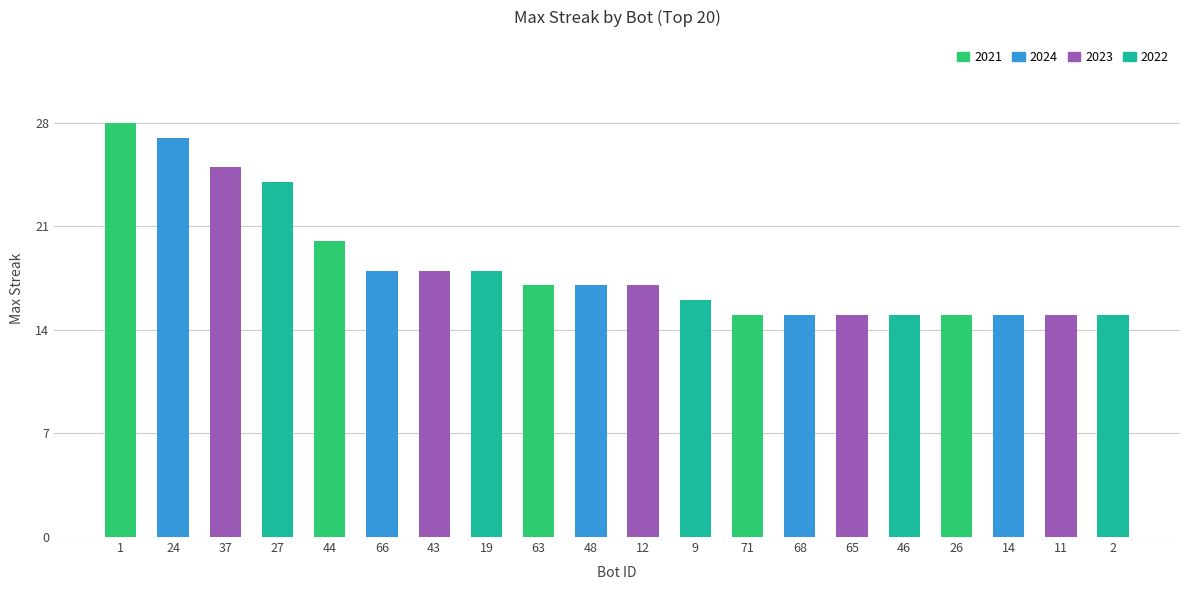

At which label is the value closest to 21?

44